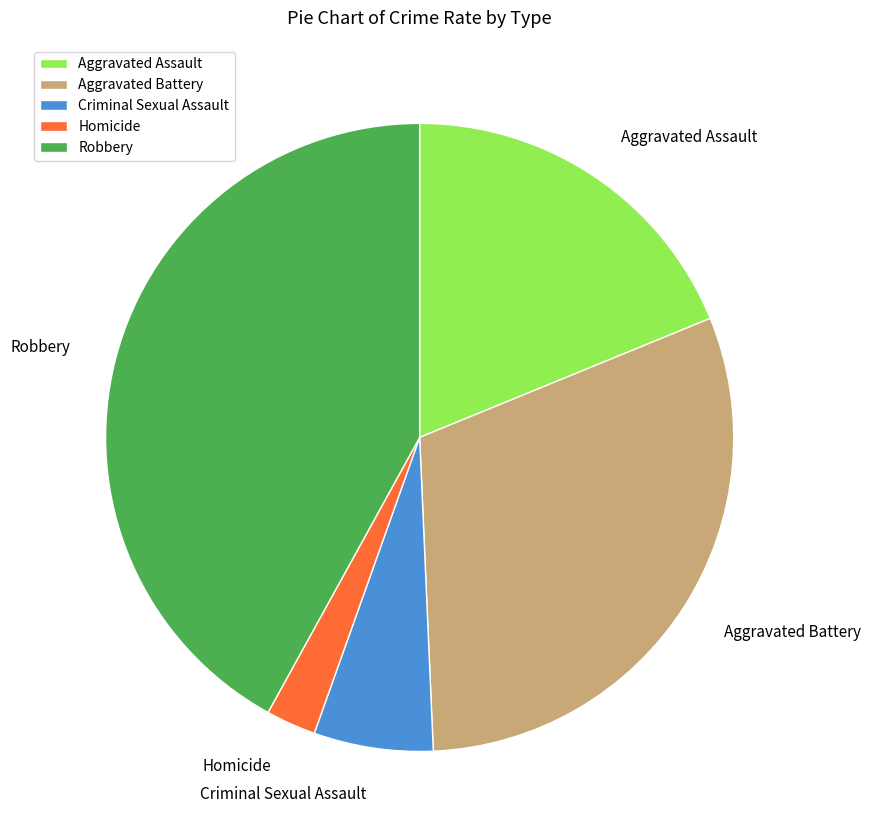

Rank the categories by value from lowest to highest.

Homicide, Criminal Sexual Assault, Aggravated Assault, Aggravated Battery, Robbery